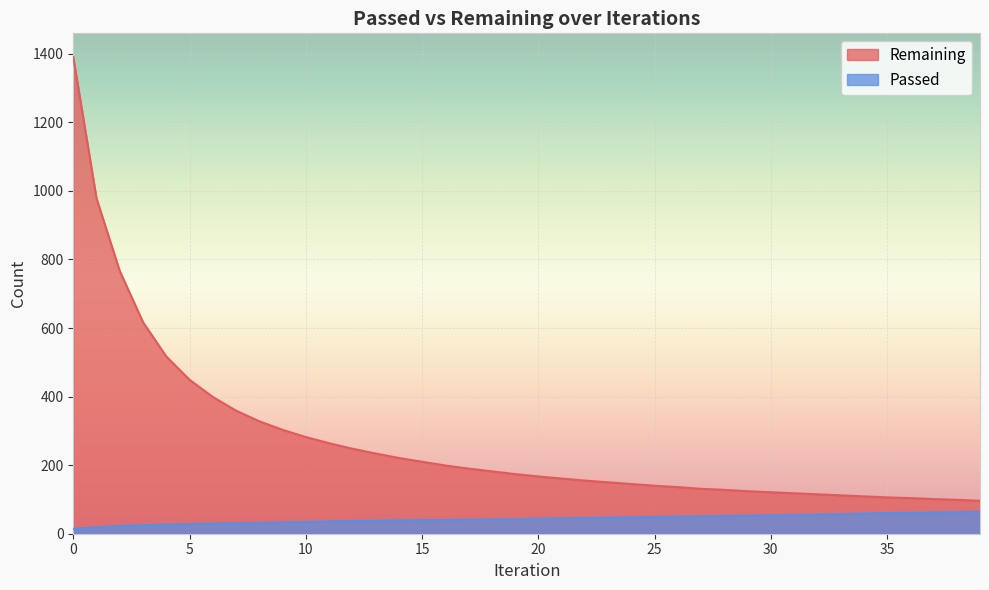

Rank the series by their average value, from highest to lowest.

Remaining, Passed